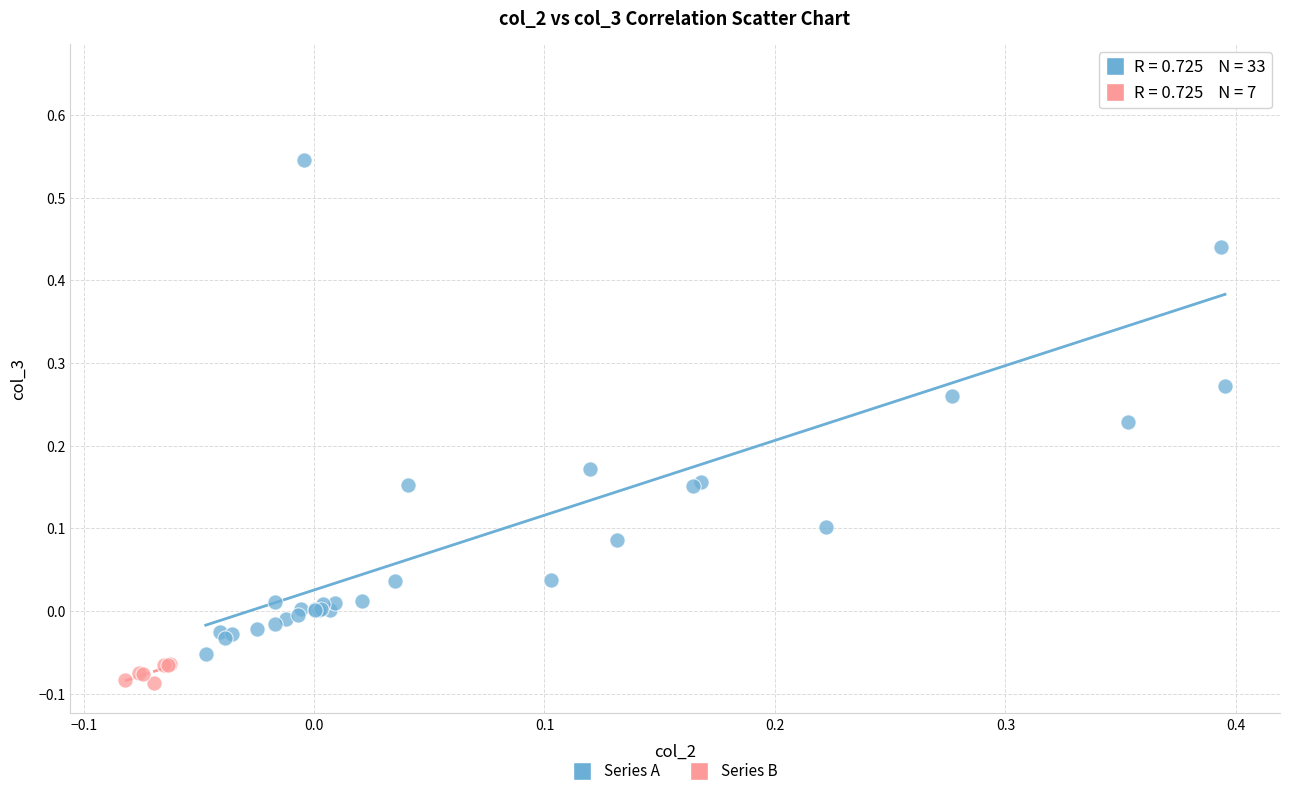

Which series contains the highest Y value?

Series A